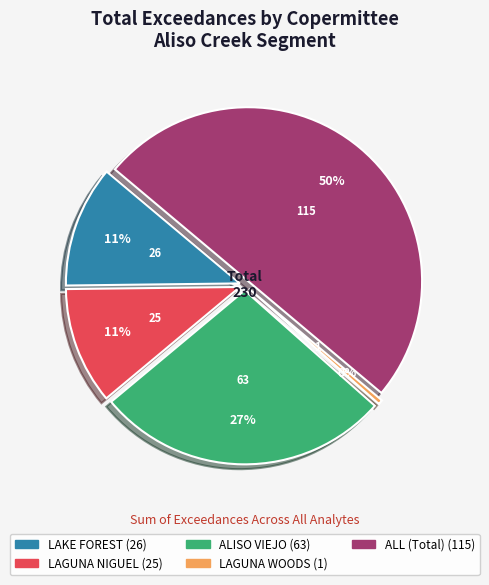

True or false: LAKE FOREST accounts for 11% of the total.

True